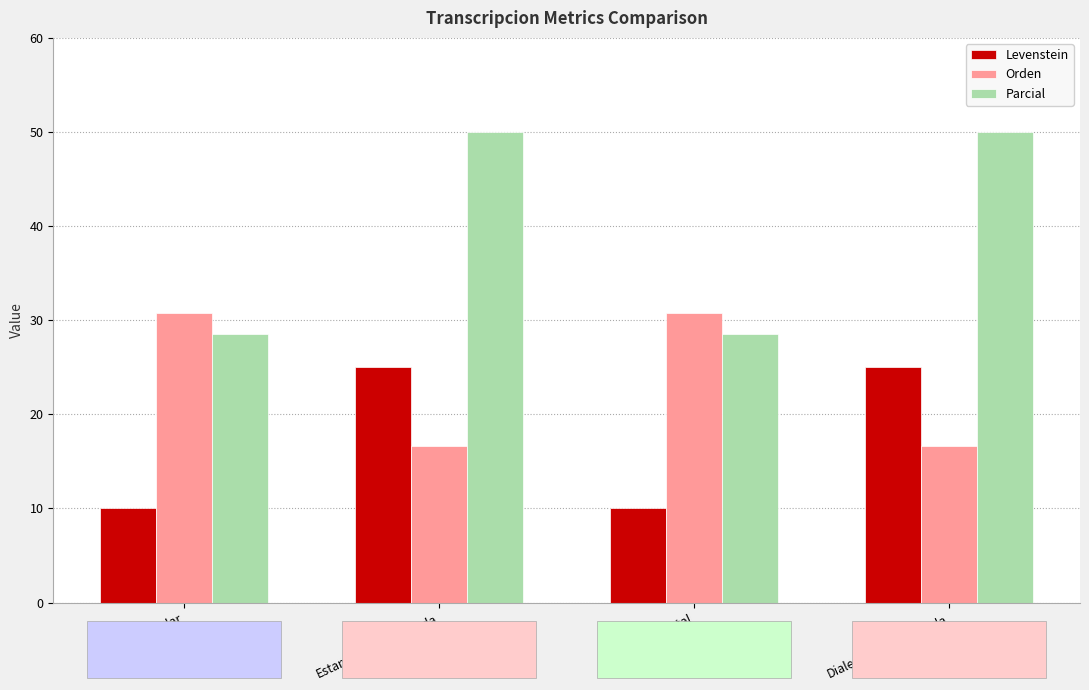

How many bars are there in each group?

3